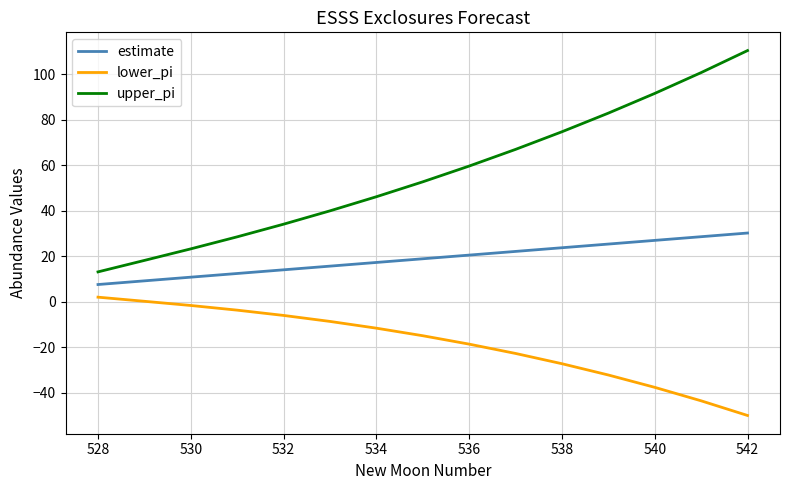

Which series has the largest total across all categories?

upper_pi